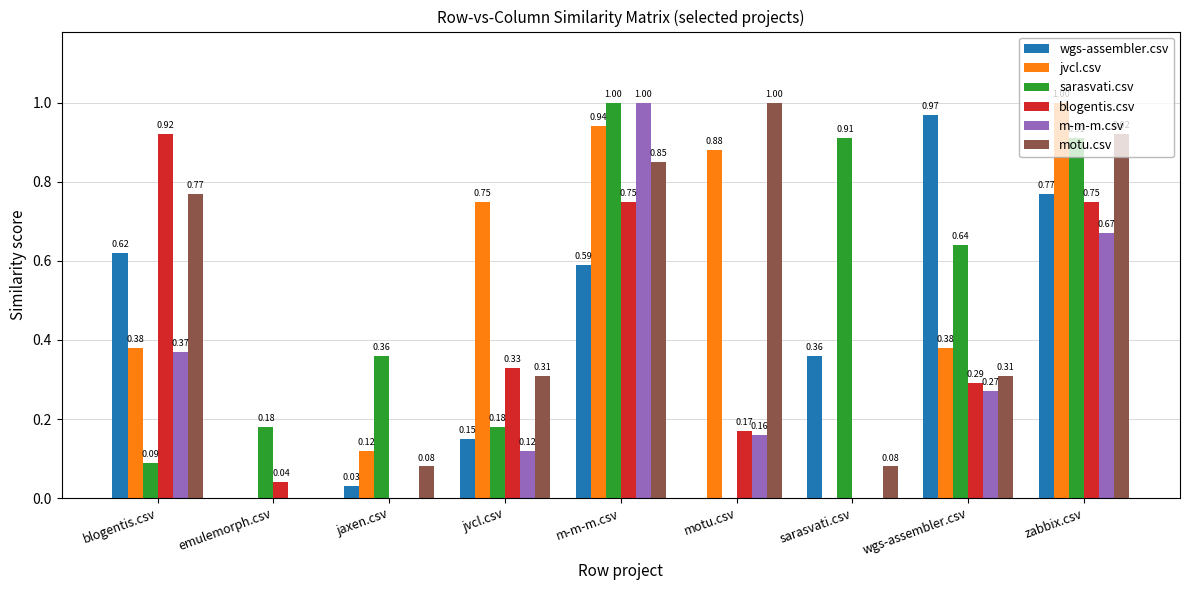

Count the number of data series in this chart.

6